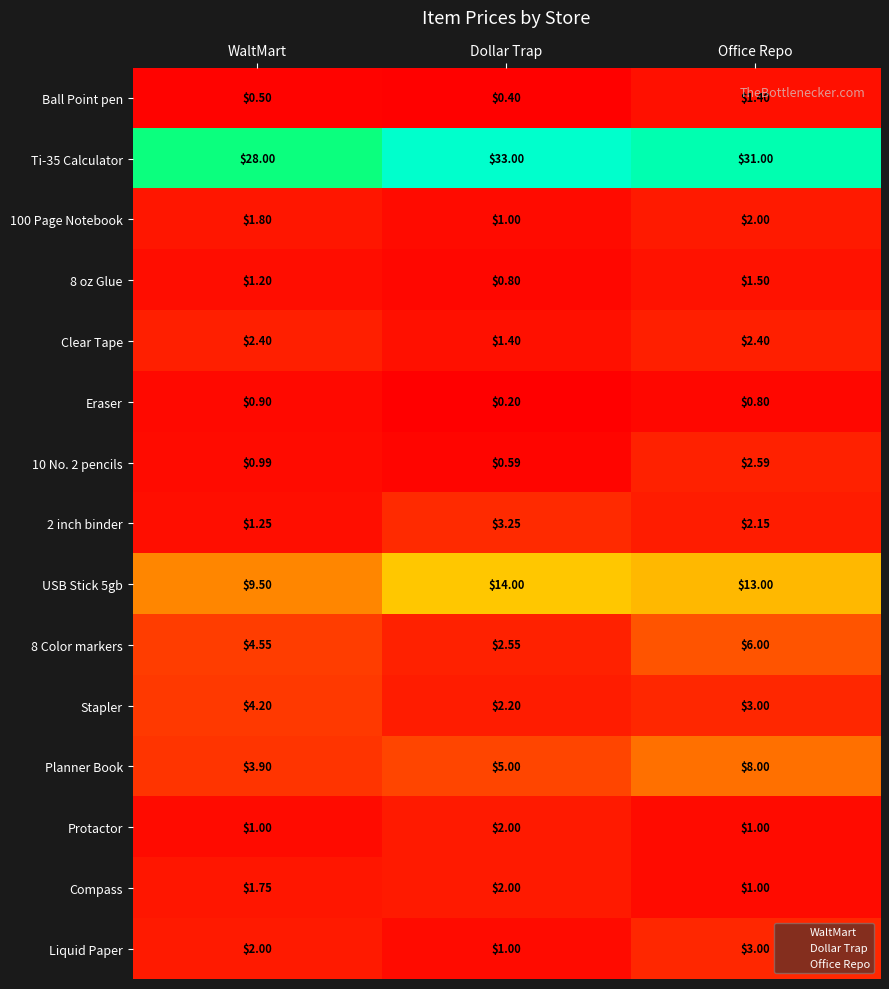

At which category is the sum across all series the highest?

Office Repo